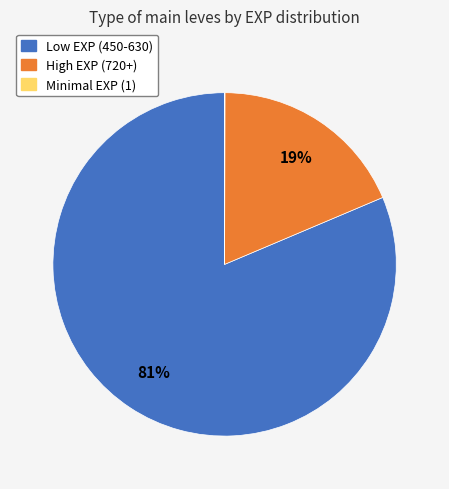

Is there any slice that represents more than half of the pie?

Yes